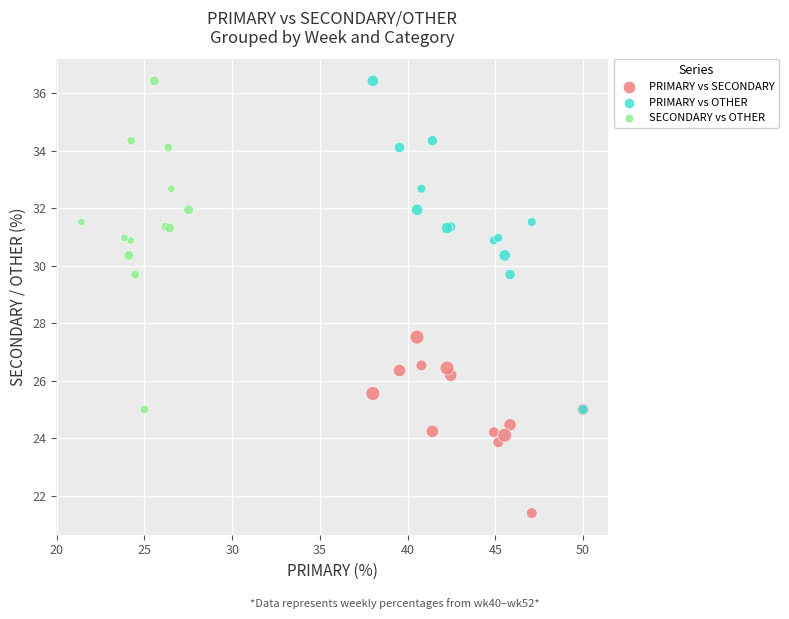

Which series reaches the minimum Y coordinate?

PRIMARY vs SECONDARY